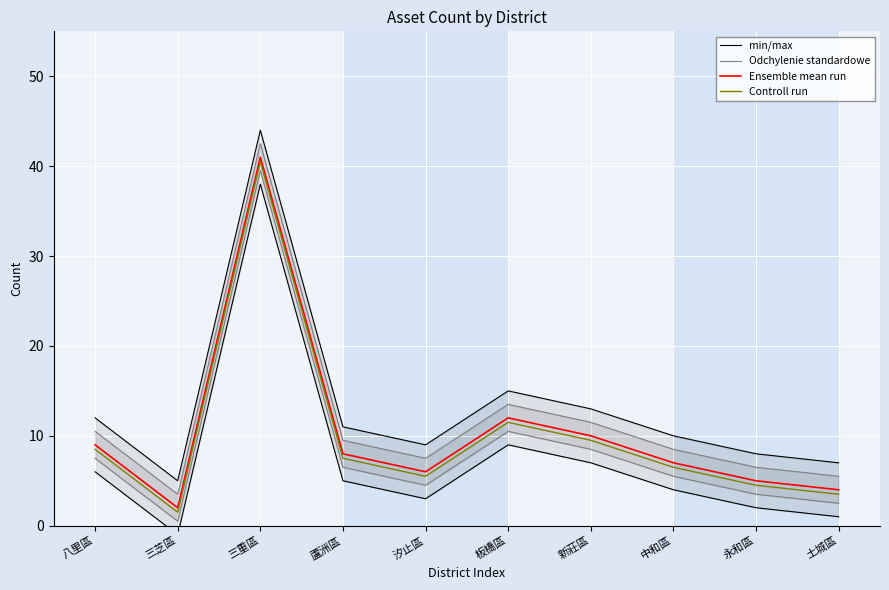

True or false: Odchylenie standardowe has more than 2 points higher than both neighbors.

False